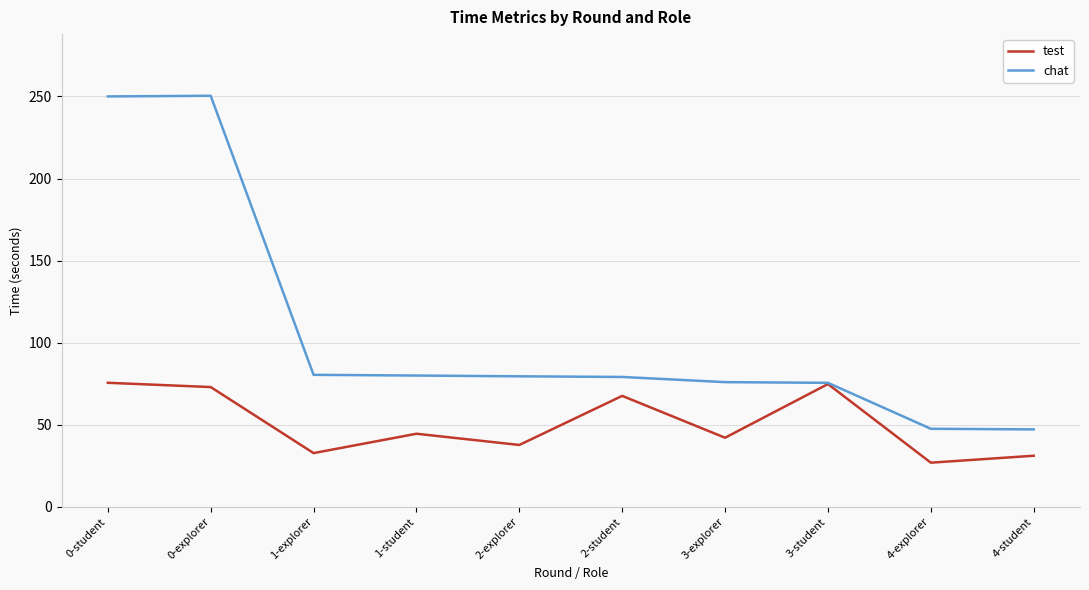

At which label is test closest to 51?

1-student